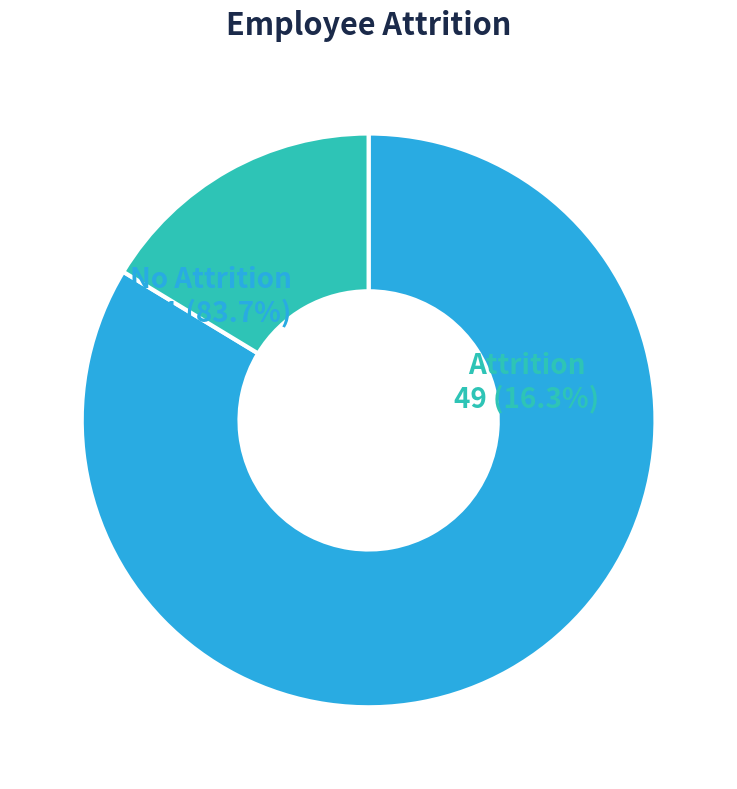

To the nearest percent, what is the average slice percentage?

50%